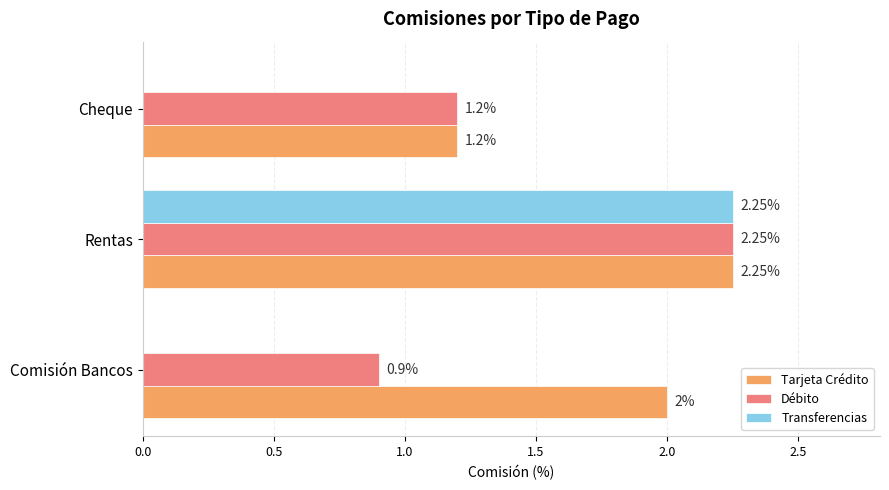

Which category has the highest value across all series?

Rentas